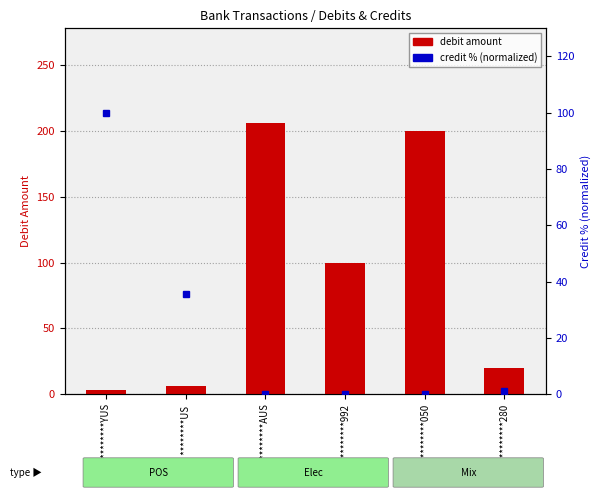

What is the average value of the debit amount series?

89.2